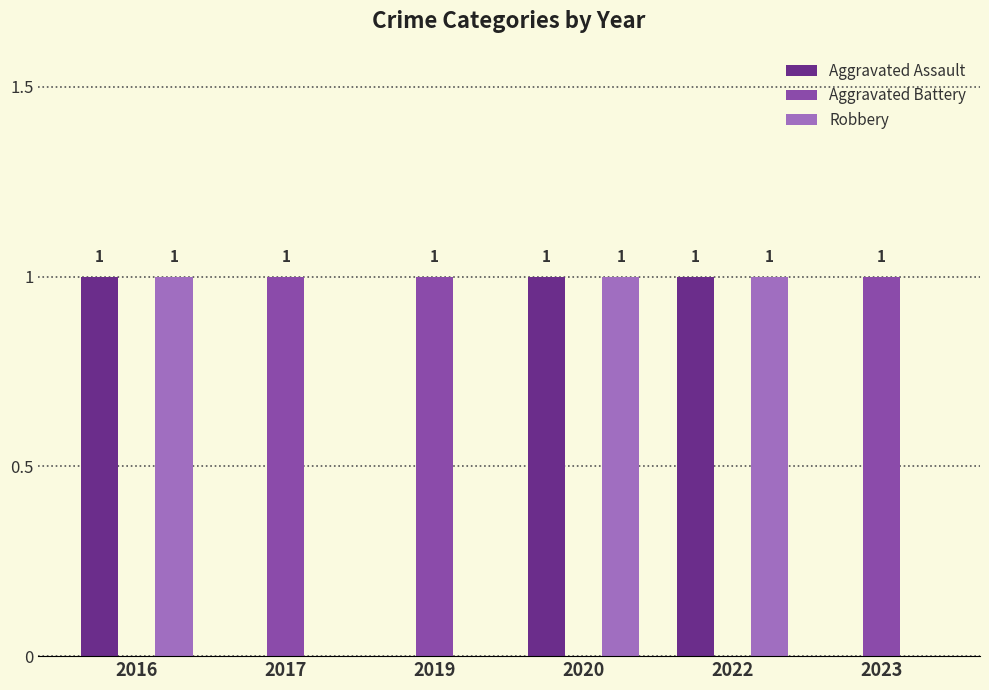

Are the bars grouped side by side (vs. stacked)?

Yes